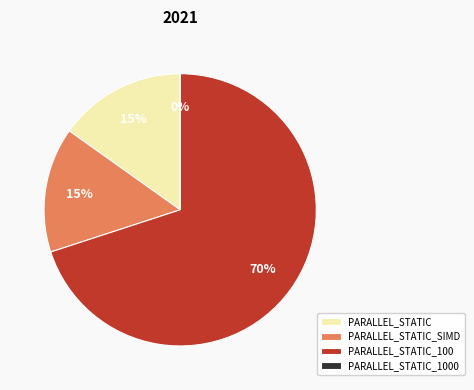

Combined, do size:10000_ PARALLEL_STATIC and size:100000_ PARALLEL_STATIC_1000 account for over 50%?

No